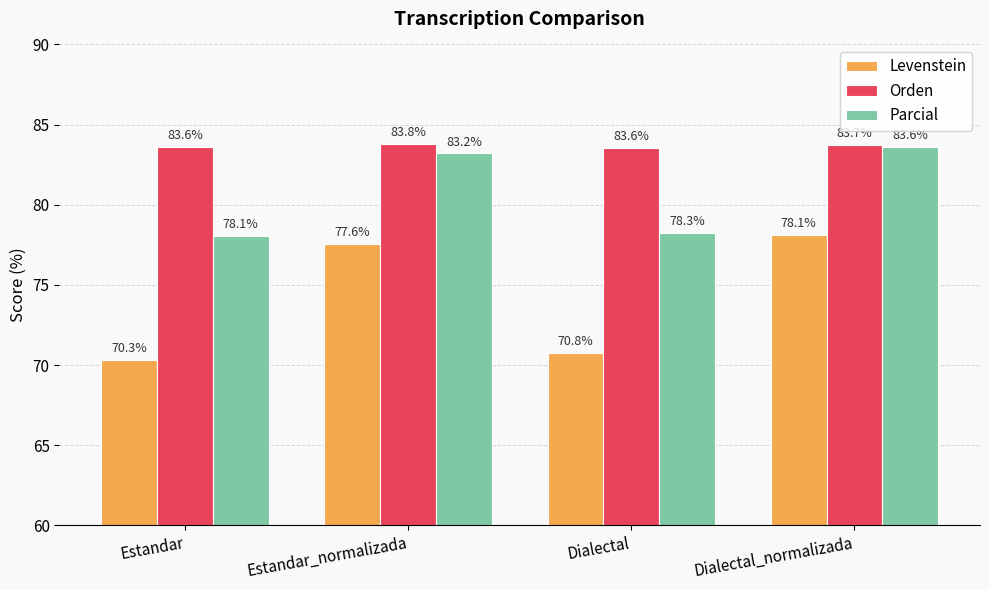

List the series in order of their overall mean, highest first.

Orden, Parcial, Levenstein